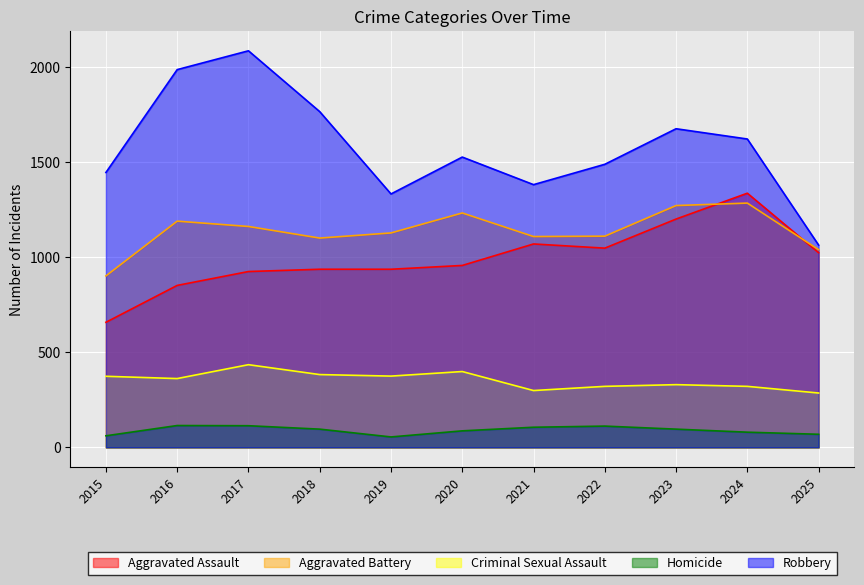

What is the value of the Criminal Sexual Assault point at the 6th from the left?

399